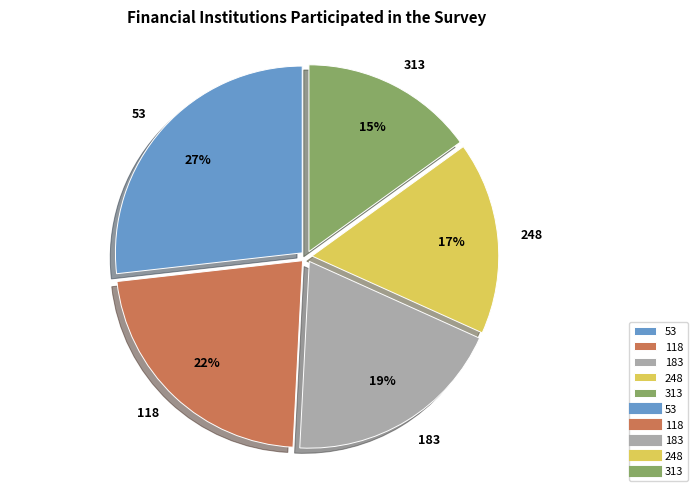

Which has a higher value, 183 or 313?

183